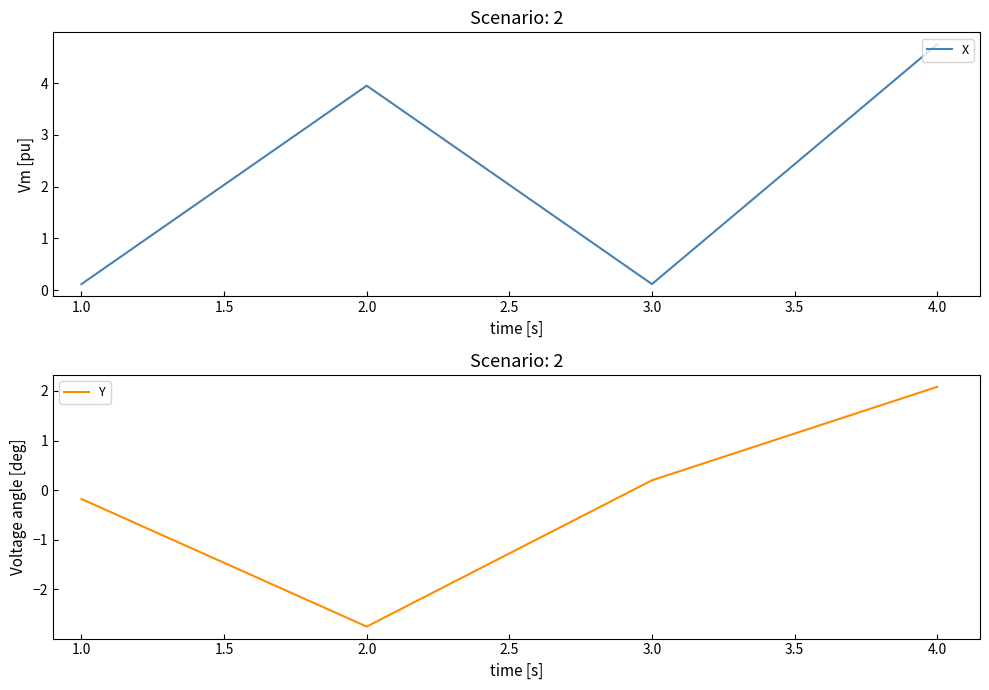

At which label does X first exceed 3?

2.0